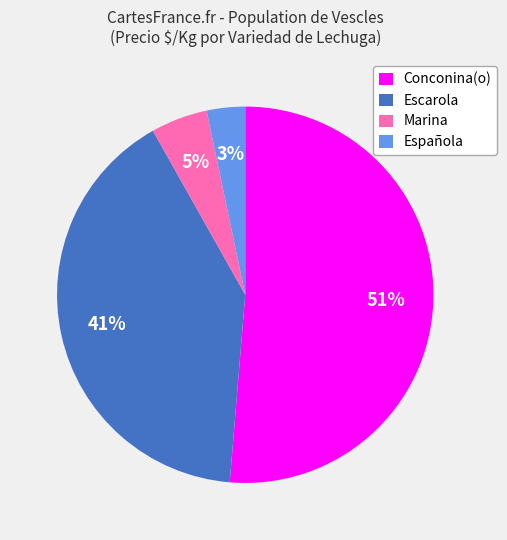

What percentage is the Marina slice, to the nearest percent?

5%